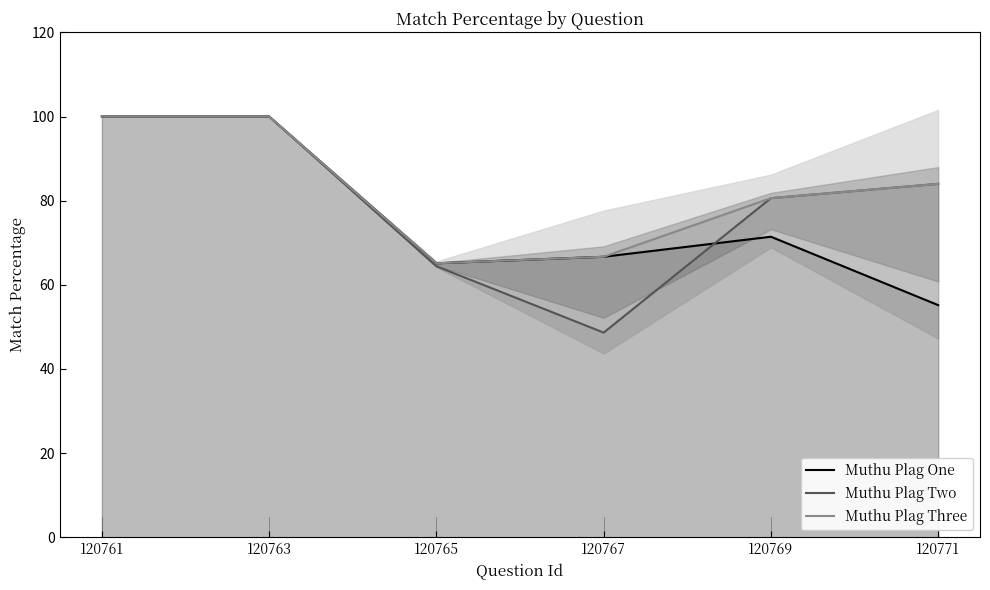

Reading left to right, extract all data points from this chart.

Muthu Plag One: 100.0	100.0	65.1	66.7	71.4	55.2
Muthu Plag Two: 100.0	100.0	64.4	48.6	80.6	84.0
Muthu Plag Three: 100.0	100.0	65.1	66.7	80.6	84.0